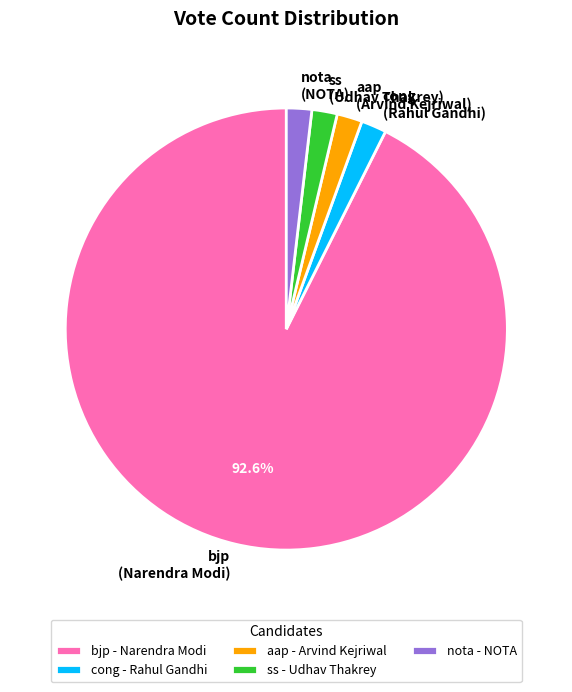

The ss slice represents 10% of the pie. True or false?

False